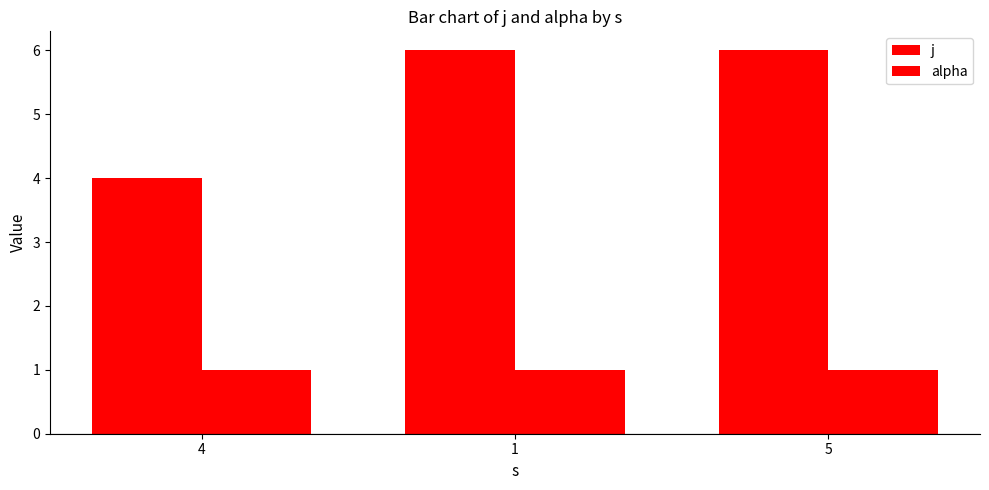

How many categories are shown in the chart?

3